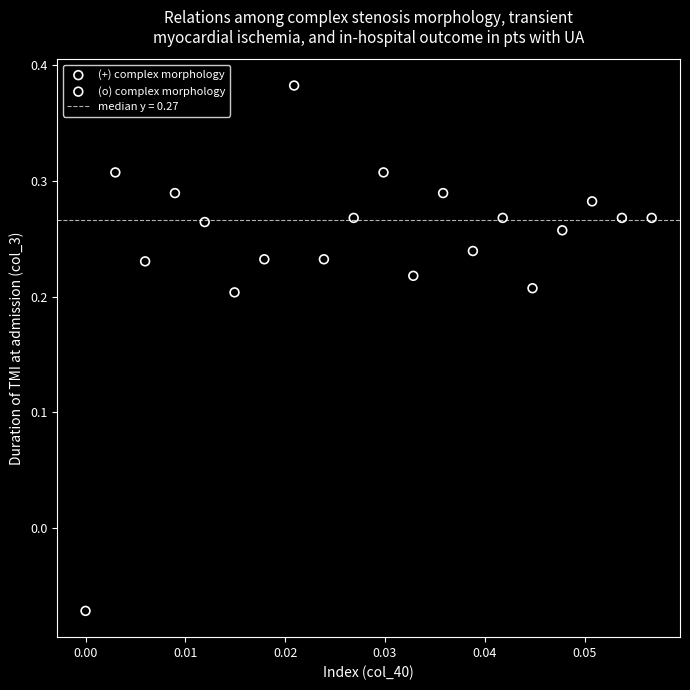

Which series has the widest spread of Y values?

(o) complex morphology